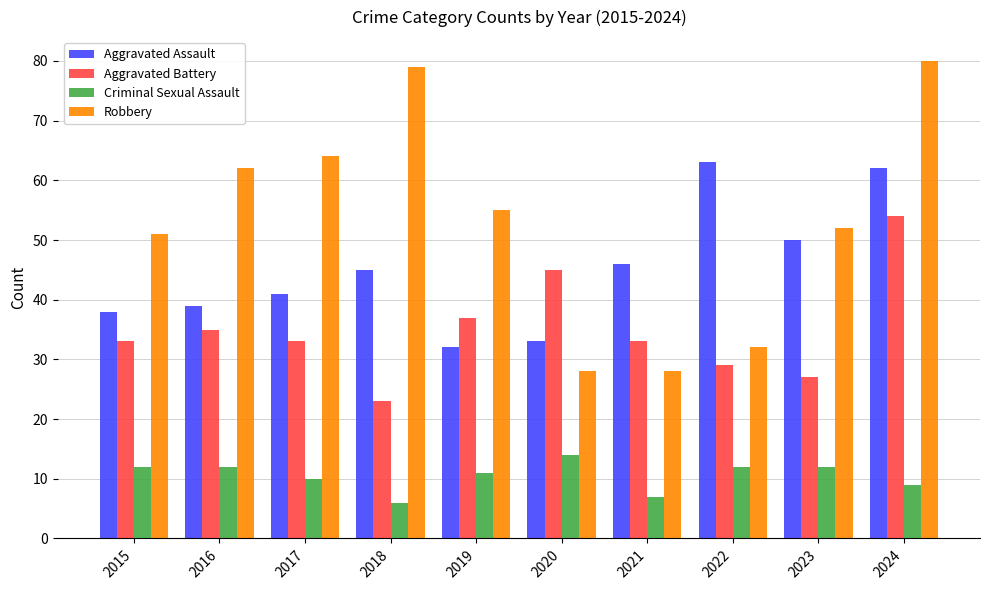

Reading right to left, extract all data points from this chart.

Aggravated Assault: 2024=62	2023=50	2022=63	2021=46	2020=33	2019=32	2018=45	2017=41	2016=39	2015=38
Aggravated Battery: 2024=54	2023=27	2022=29	2021=33	2020=45	2019=37	2018=23	2017=33	2016=35	2015=33
Criminal Sexual Assault: 2024=9	2023=12	2022=12	2021=7	2020=14	2019=11	2018=6	2017=10	2016=12	2015=12
Robbery: 2024=80	2023=52	2022=32	2021=28	2020=28	2019=55	2018=79	2017=64	2016=62	2015=51